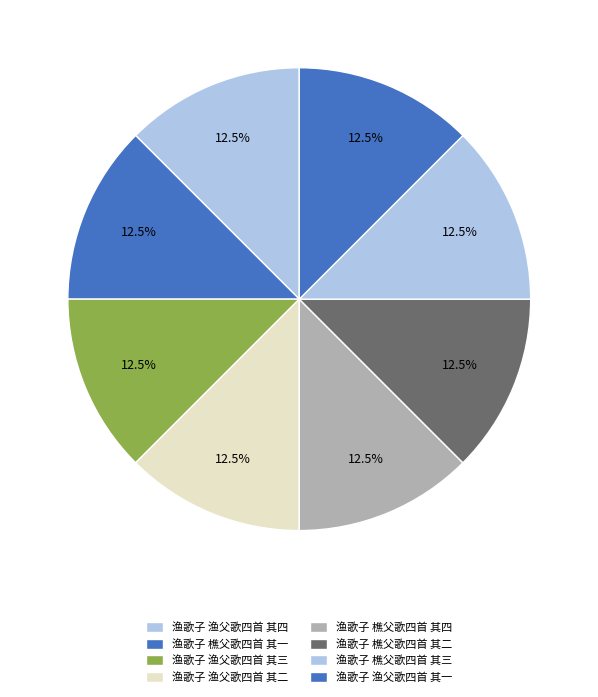

Rank the categories by value from lowest to highest.

渔歌子 樵父歌四首 其四, 渔歌子 樵父歌四首 其二, 渔歌子 樵父歌四首 其三, 渔歌子 渔父歌四首 其四, 渔歌子 渔父歌四首 其三, 渔歌子 渔父歌四首 其二, 渔歌子 渔父歌四首 其一, 渔歌子 樵父歌四首 其一